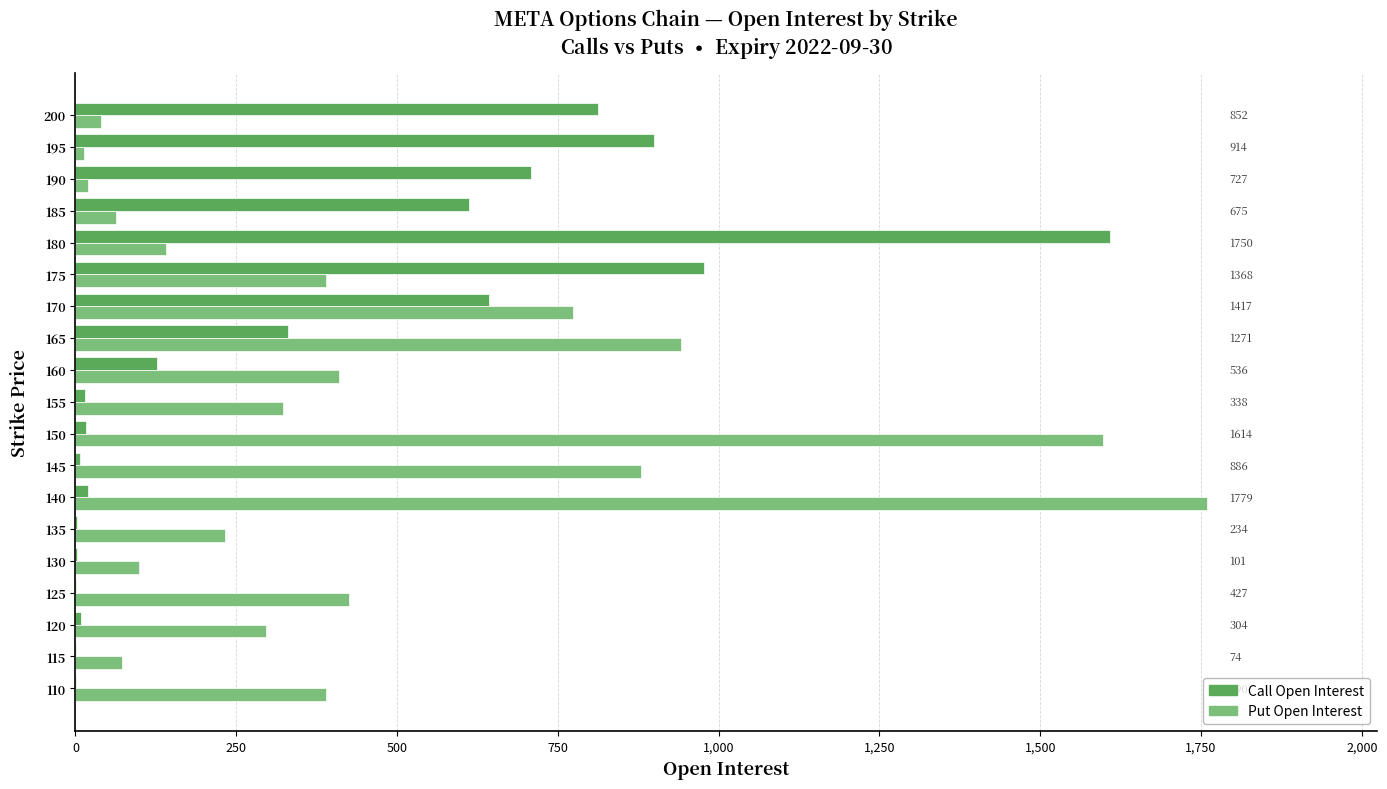

Which series has the largest range (max minus min)?

Put Open Interest